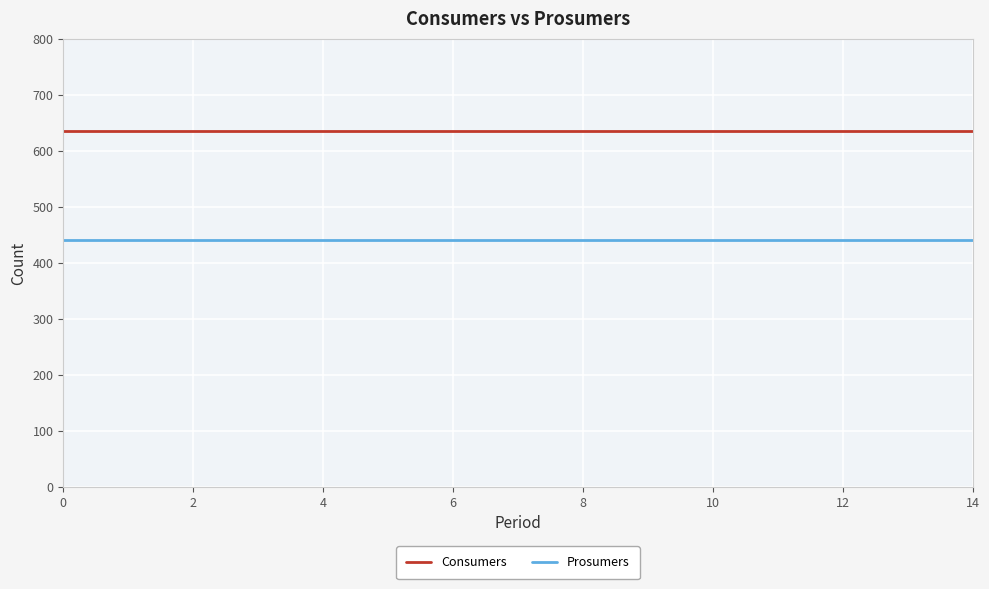

Reading left to right, list all the values displayed in this chart.

Consumers: 635	635	635	635	635	635	635	635	635	635	635	635	635	635	635
Prosumers: 440	440	440	440	440	440	440	440	440	440	440	440	440	440	440